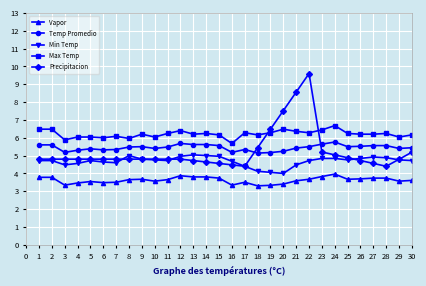

The Precipitacion series shows 2.7 at 5. True or false?

False